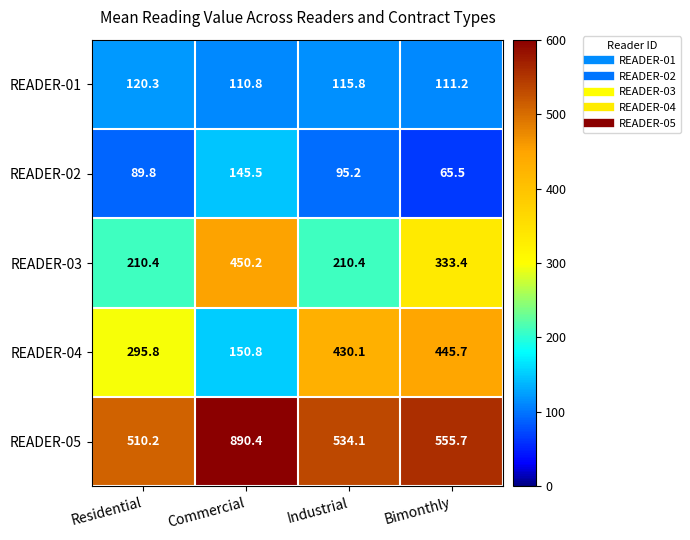

Which series has the largest total across all categories?

READER-05